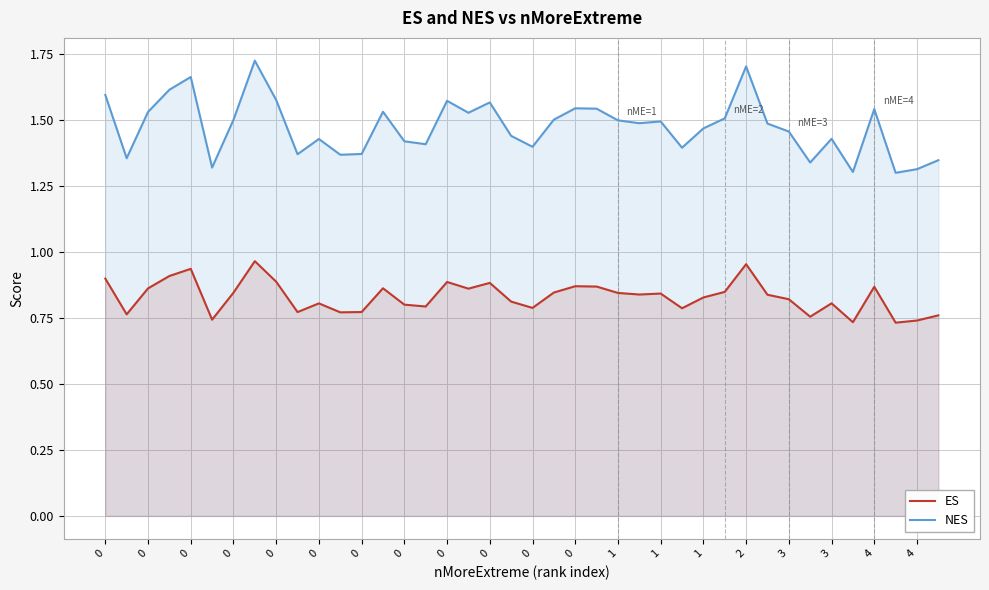

Where is NES nearest to the value 1?

37